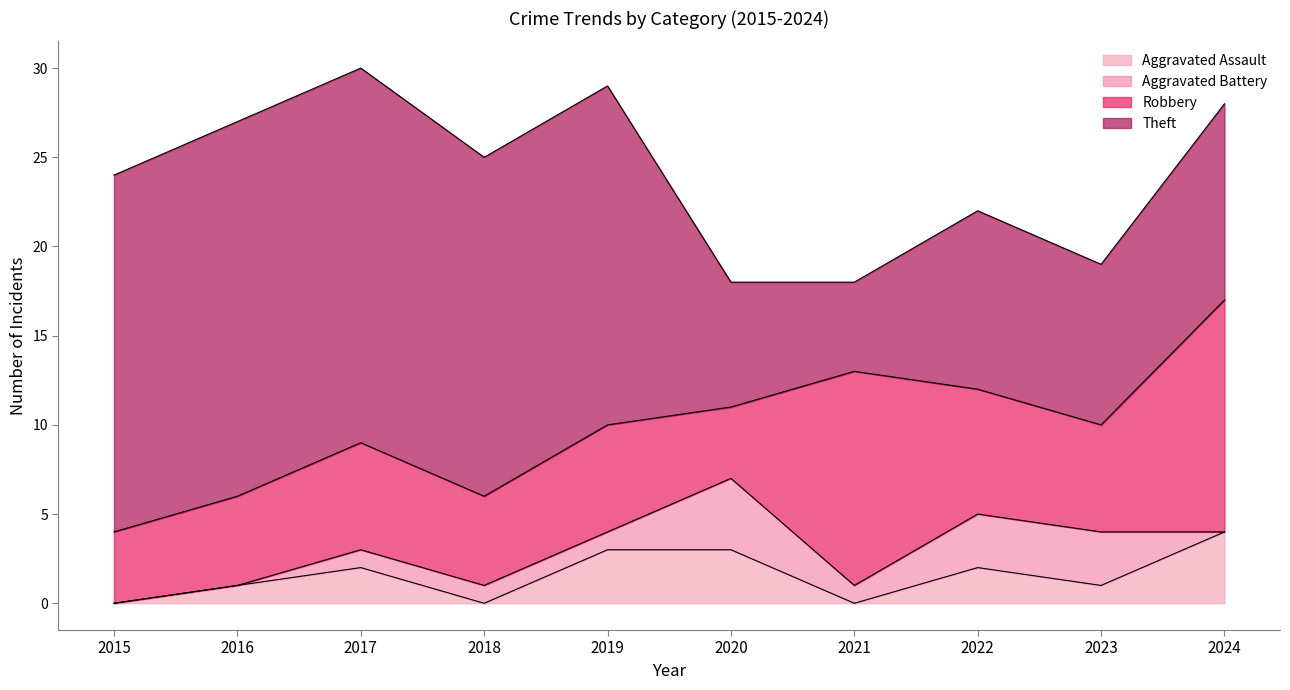

At which label does Aggravated Assault reach its peak?

2024